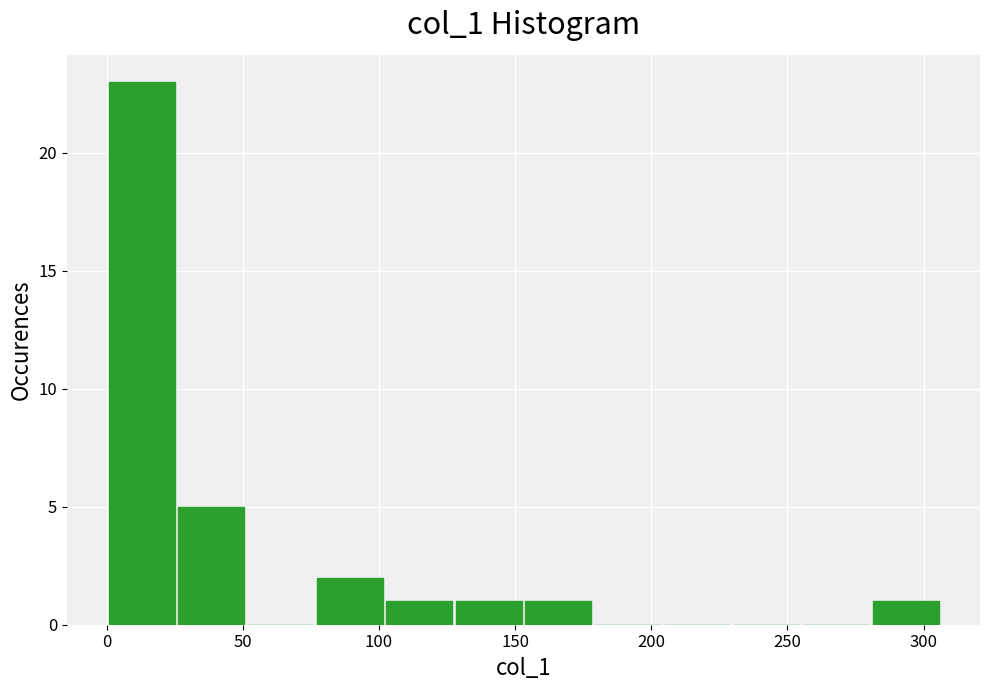

How tall is the bar that spans 280 to 305 on the x-axis? Neither the bar edges nor the heights are printed on the chart, so give them approximately, as read against the axes.

1